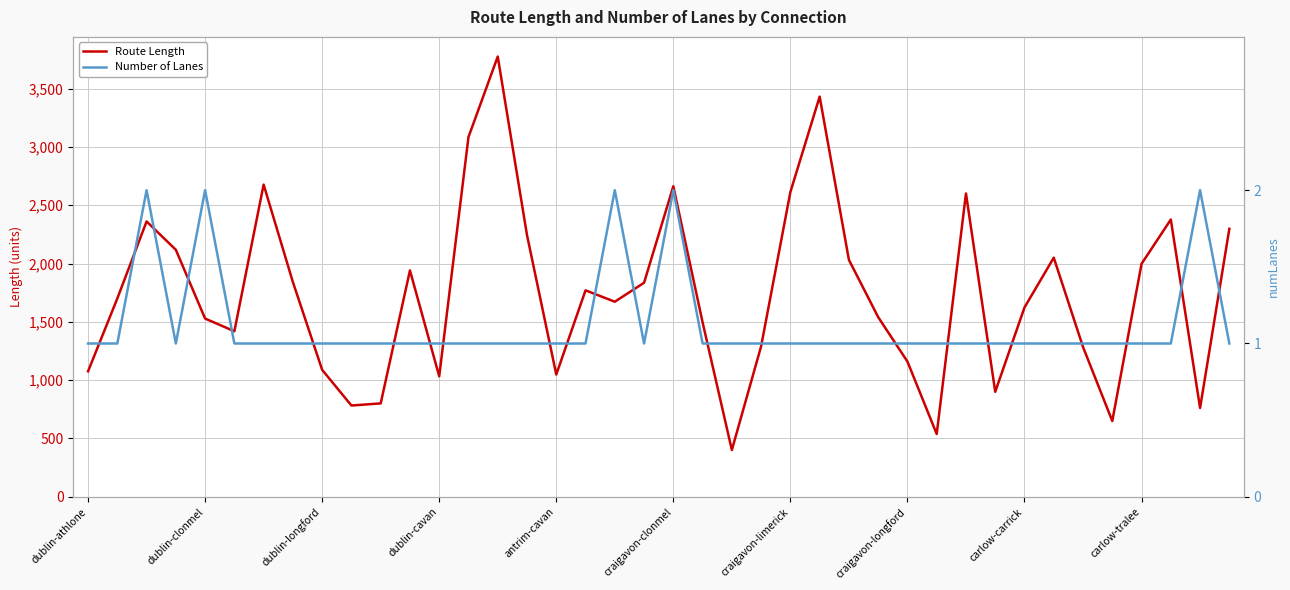

How many interior local valleys does the Number of Lanes series have?

2